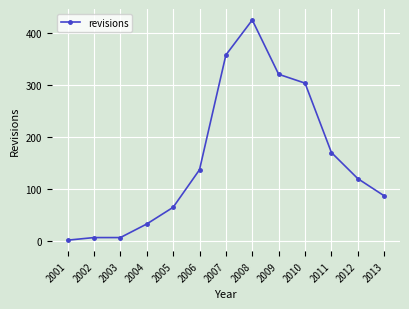

Which category has the highest value across all series?

2008